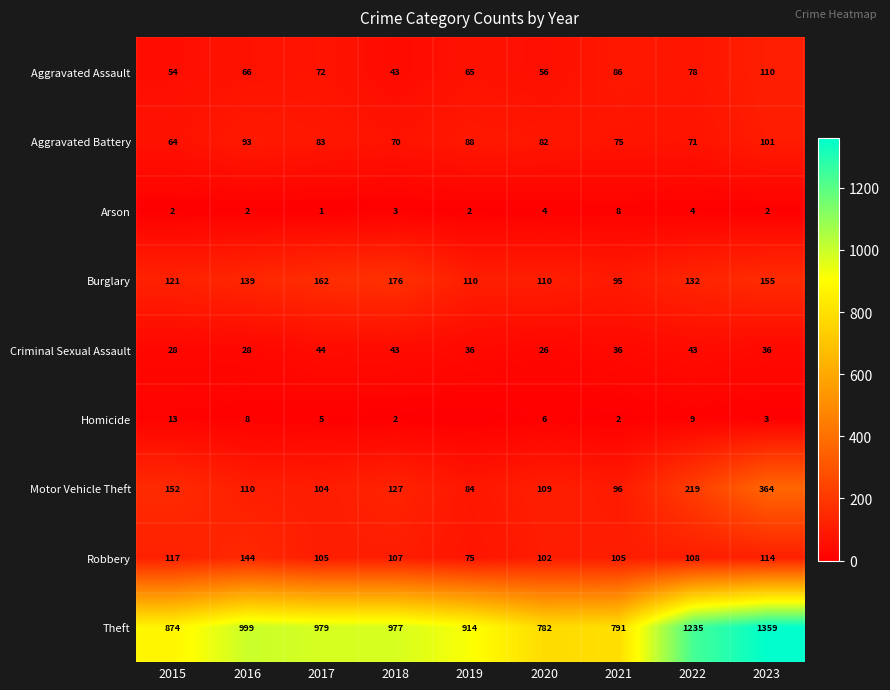

What is the difference between the second highest and minimum values in the Motor Vehicle Theft series?

135